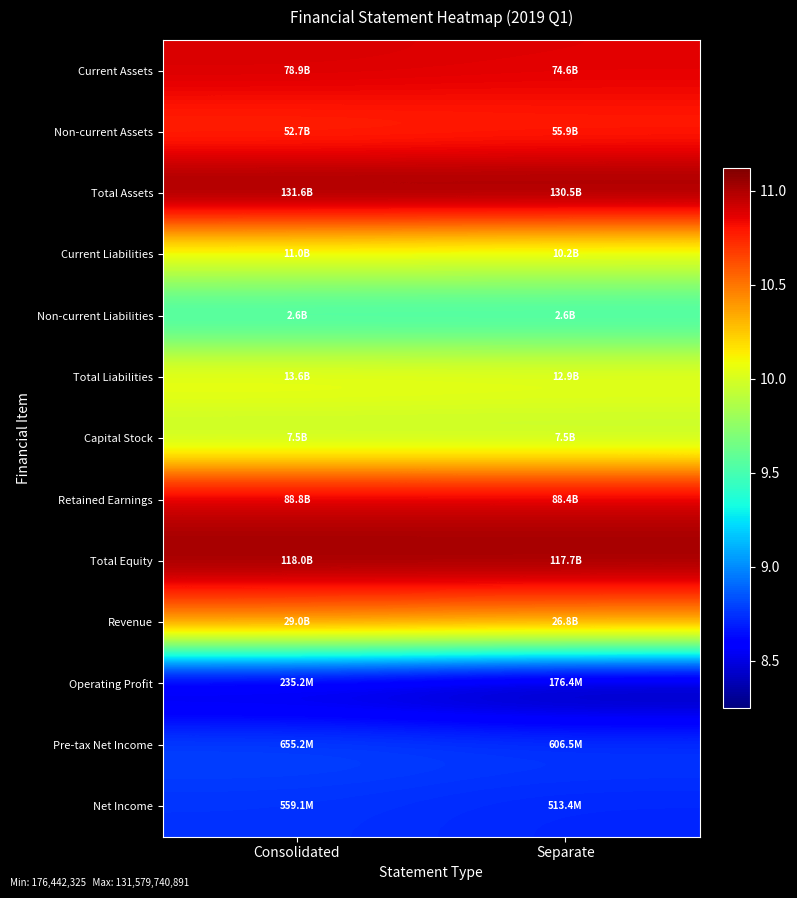

Rank the series at Consolidated from lowest to highest value.

Operating Profit, Net Income, Pre-tax Net Income, Non-current Liabilities, Capital Stock, Current Liabilities, Total Liabilities, Revenue, Non-current Assets, Current Assets, Retained Earnings, Total Equity, Total Assets